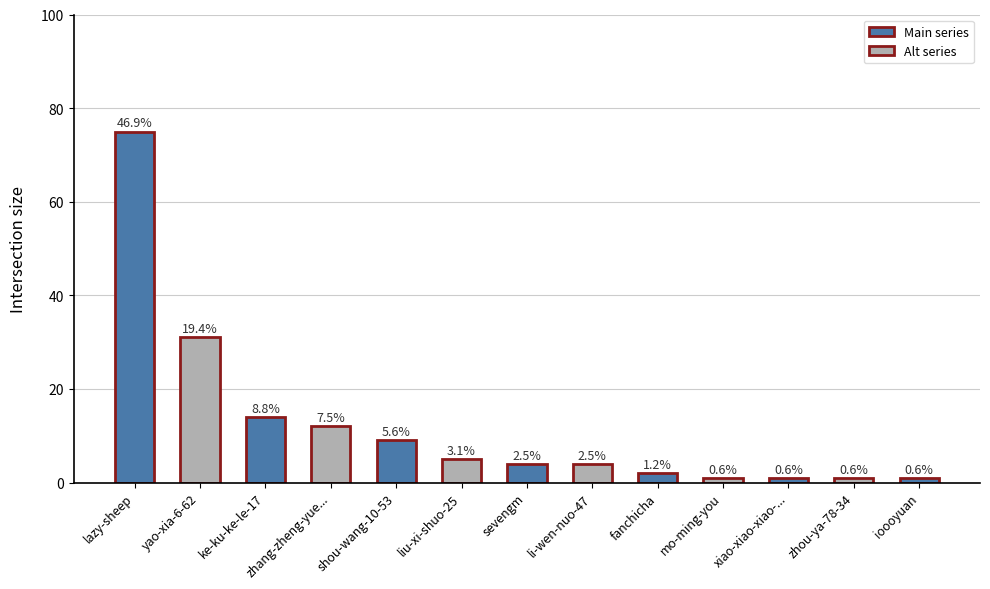

What is the difference between the maximum and minimum values?

74